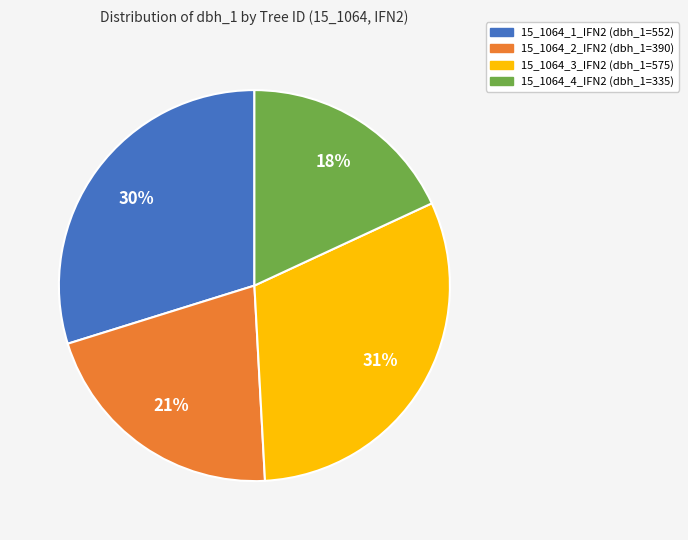

To the nearest percent, what is the difference between the largest and smallest slice percentages?

13%